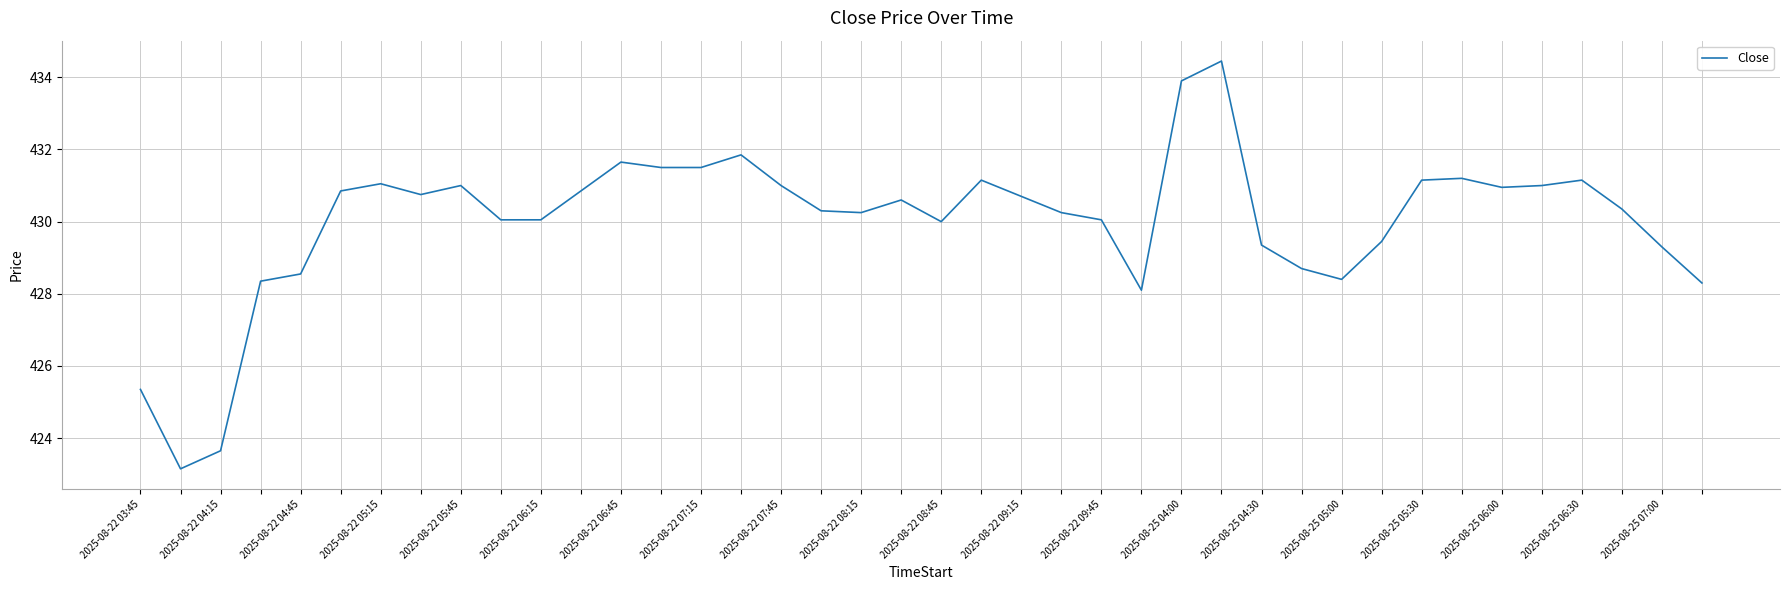

What is the maximum value shown in the chart?

434.5